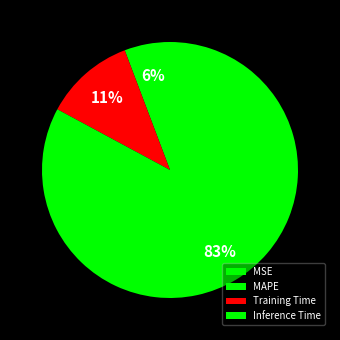

To the nearest percent, what percentage of the pie is Training Time?

11%